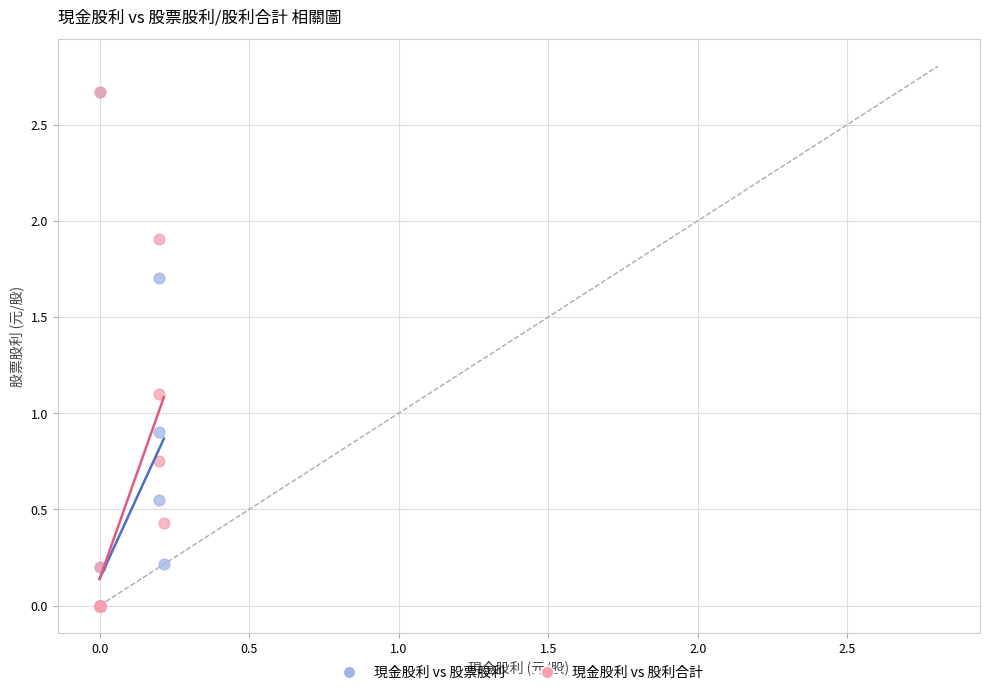

What are all the series names shown in the legend?

現金股利 vs 股票股利, 現金股利 vs 股利合計